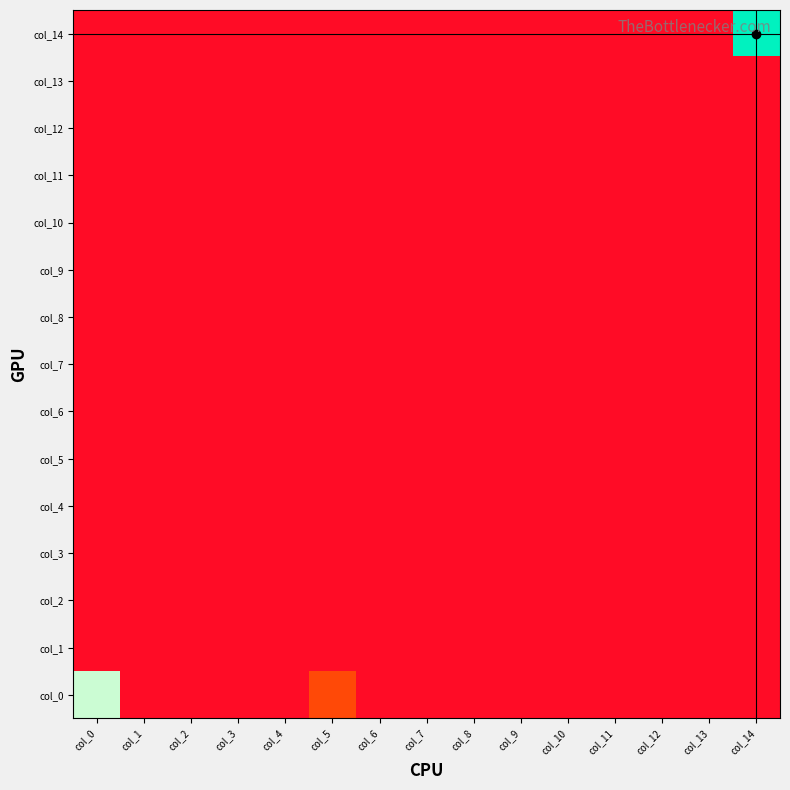

How many categories are shown in the chart?

15